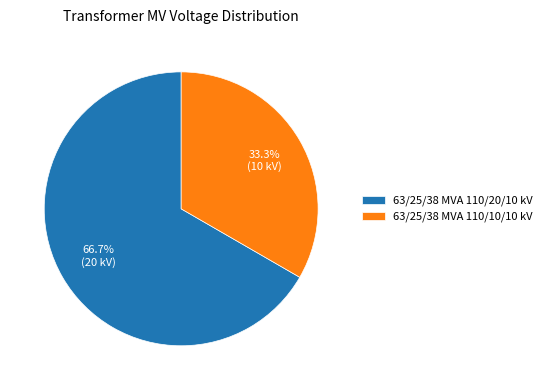

To the nearest percent, what percentage of the pie is 63/25/38 MVA 110/20/10 kV?

67%